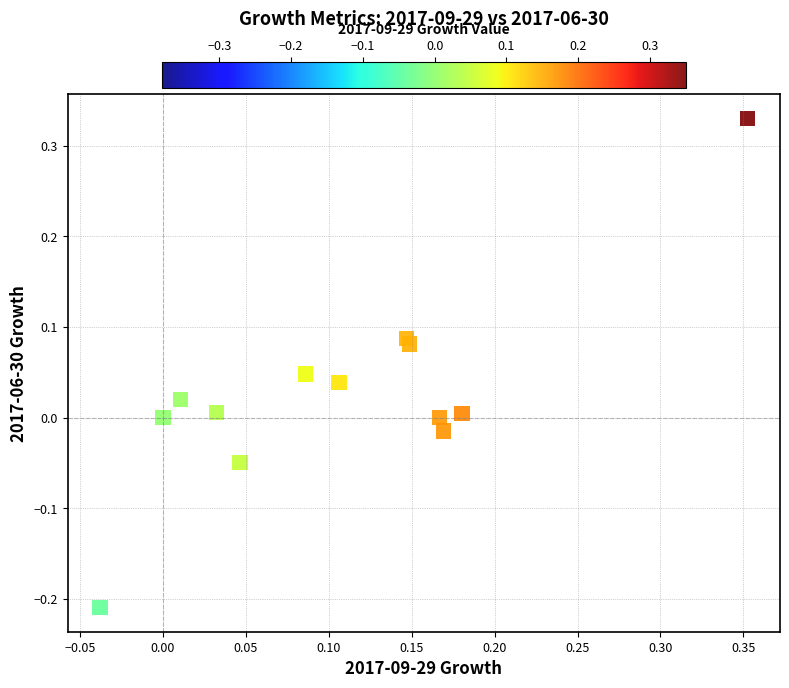

What is the range of Y values (max minus min)?

0.5